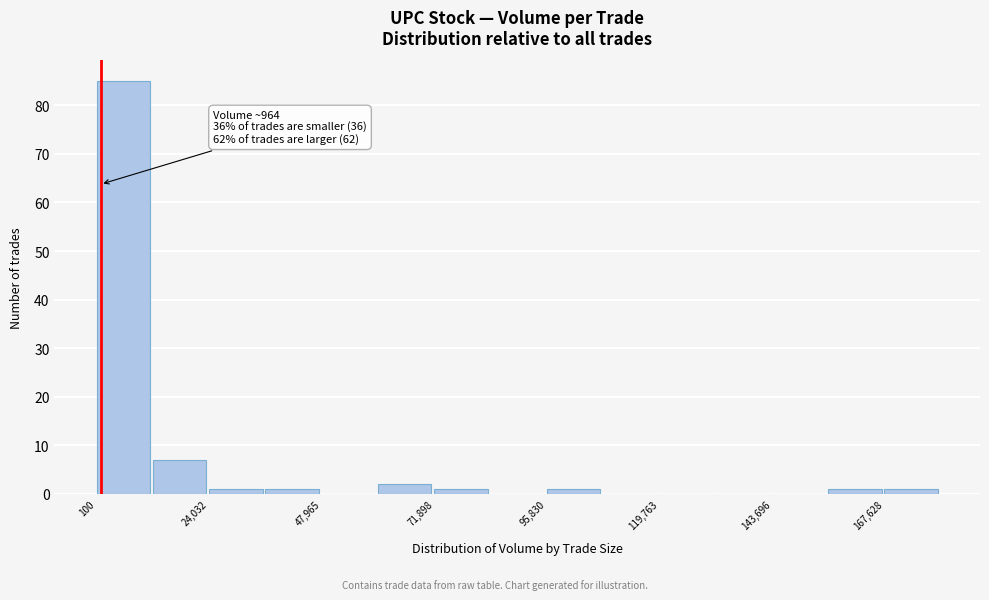

Read against the x-axis, roughly where is the centre of the tallest bar?

5000